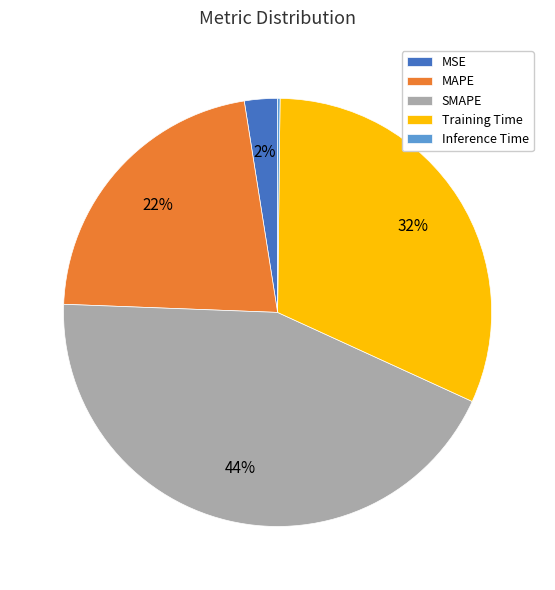

Which has a higher value, MSE or Training Time?

Training Time